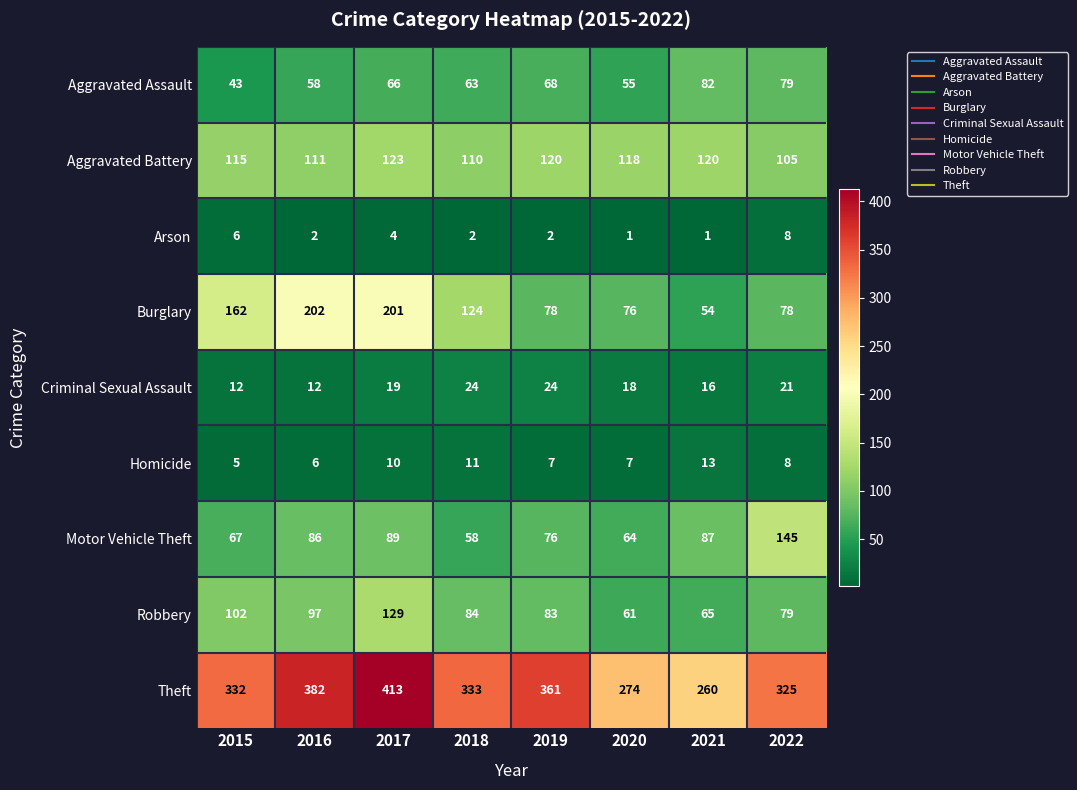

What is the total value across all series at 2019?

819